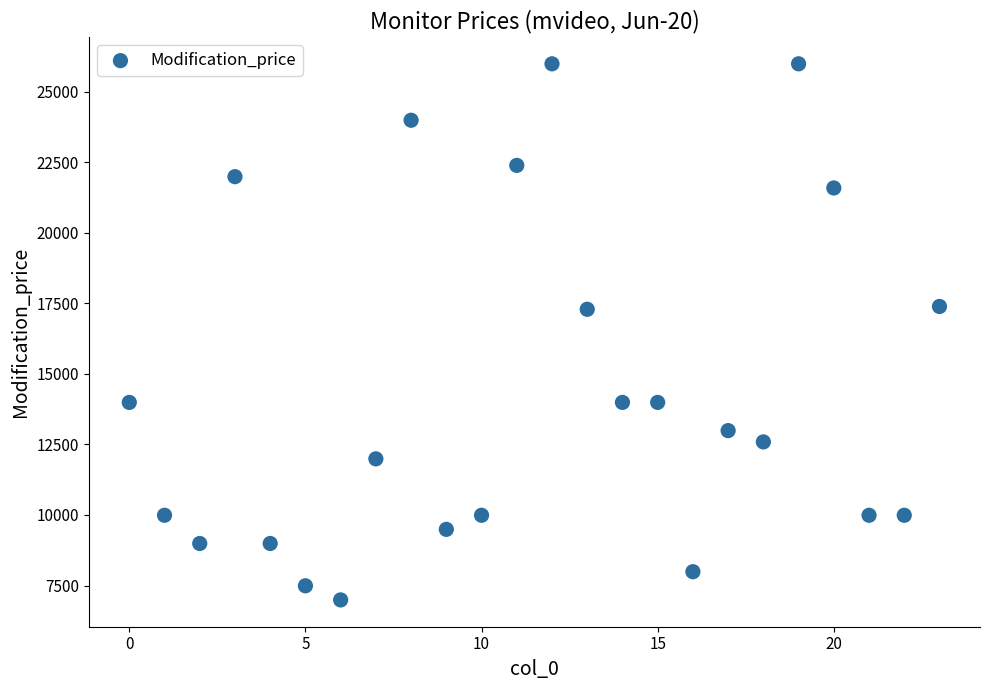

What is the range of Y values (max minus min)?

19000